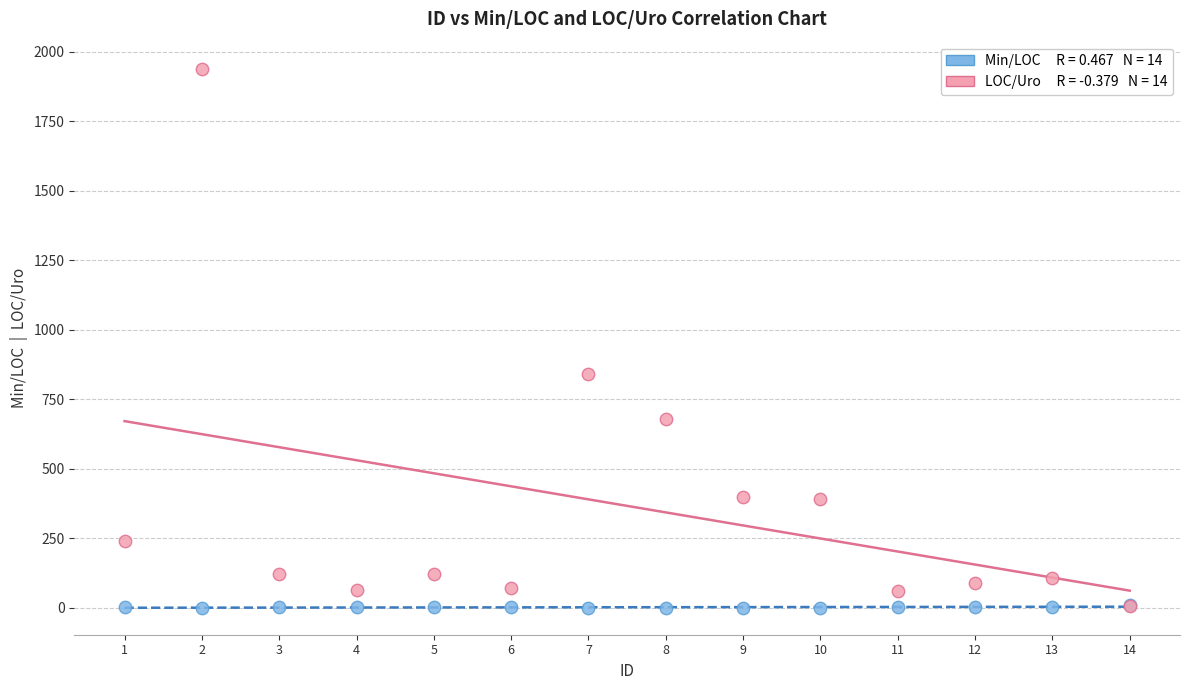

Across all series, what Y value is closest to 970?

840.0